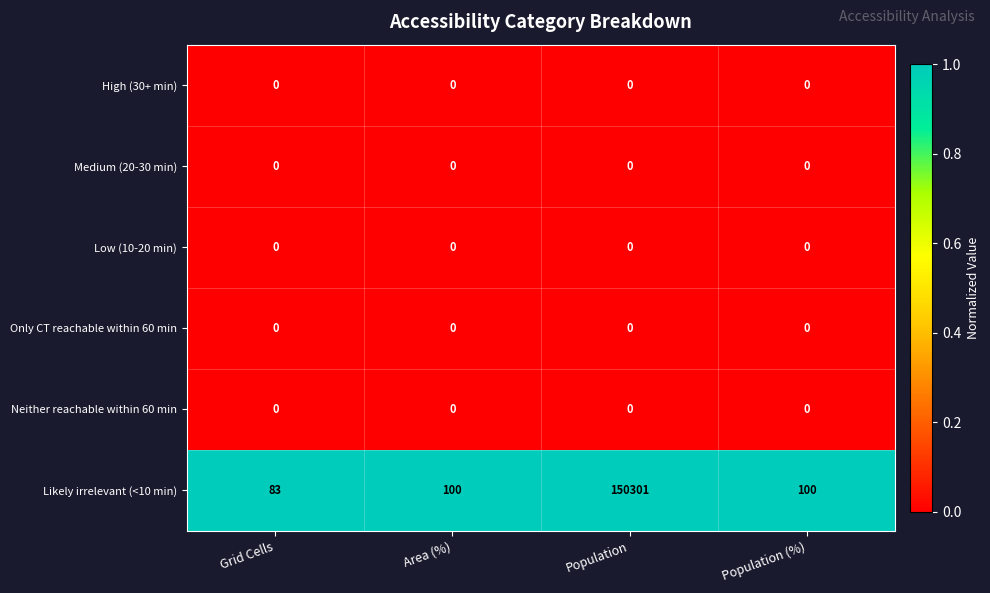

Which series has the largest total across all categories?

Likely irrelevant (<10 min)